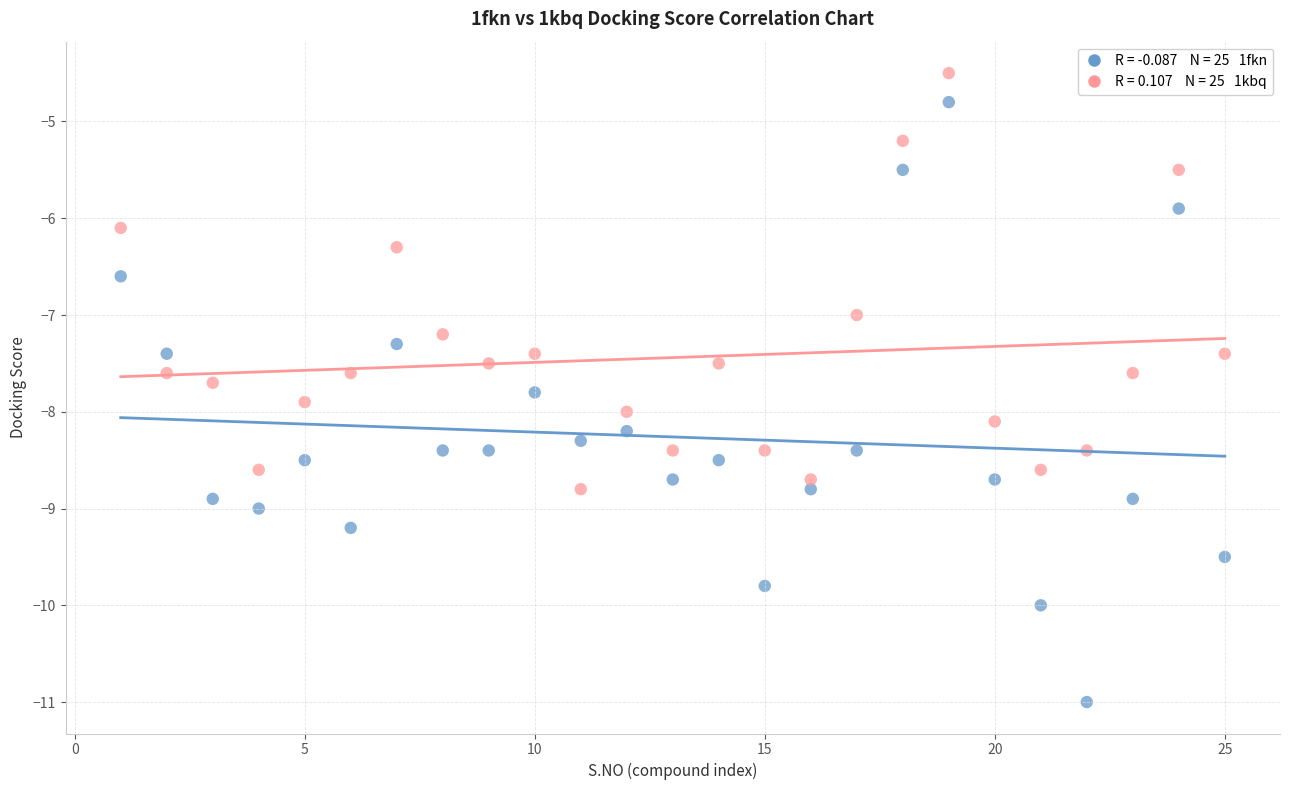

Across all data points, what is the range of Y values (max minus min)?

6.5